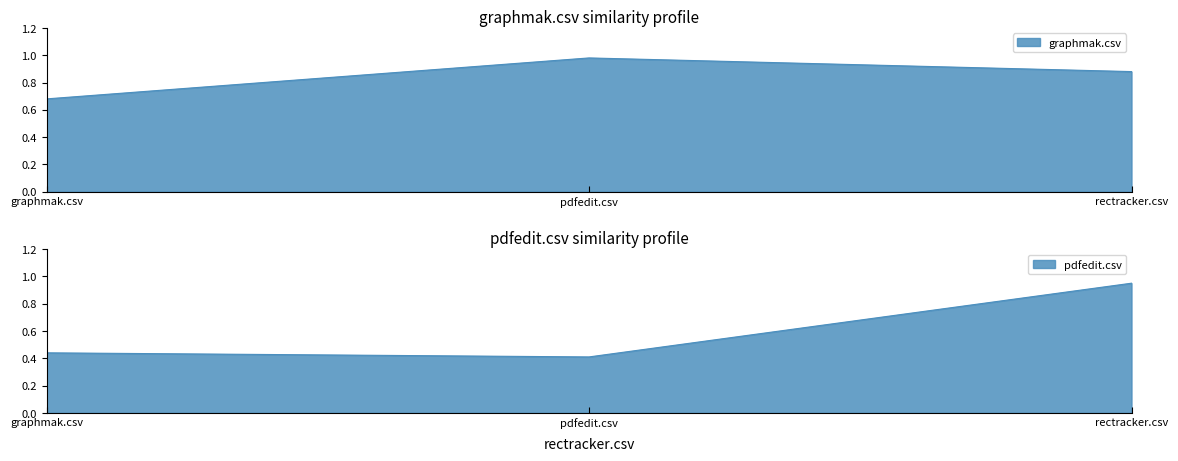

The value of pdfedit.csv at pdfedit.csv is 0.2. True or false?

False